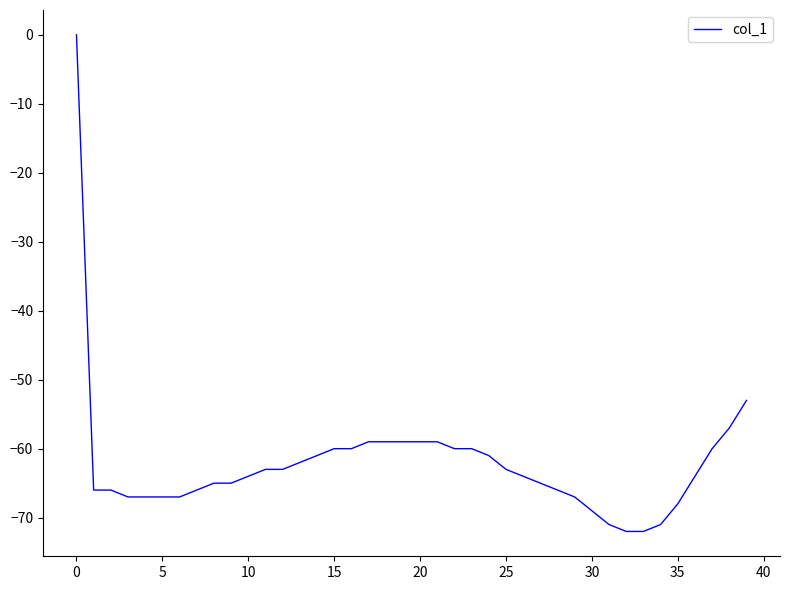

Reading right to left, transcribe all the data shown in this chart.

-53	-57	-60	-64	-68	-71	-72	-72	-71	-69	-67	-66	-65	-64	-63	-61	-60	-60	-59	-59	-59	-59	-59	-60	-60	-61	-62	-63	-63	-64	-65	-65	-66	-67	-67	-67	-67	-66	-66	0